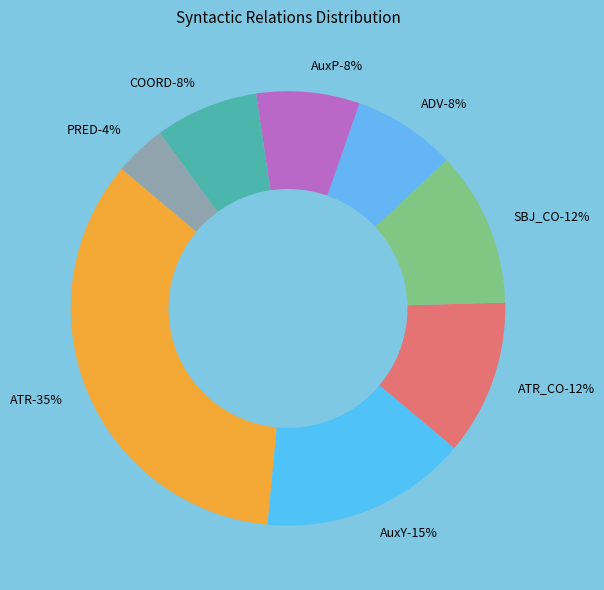

How many slices are in this pie chart?

8